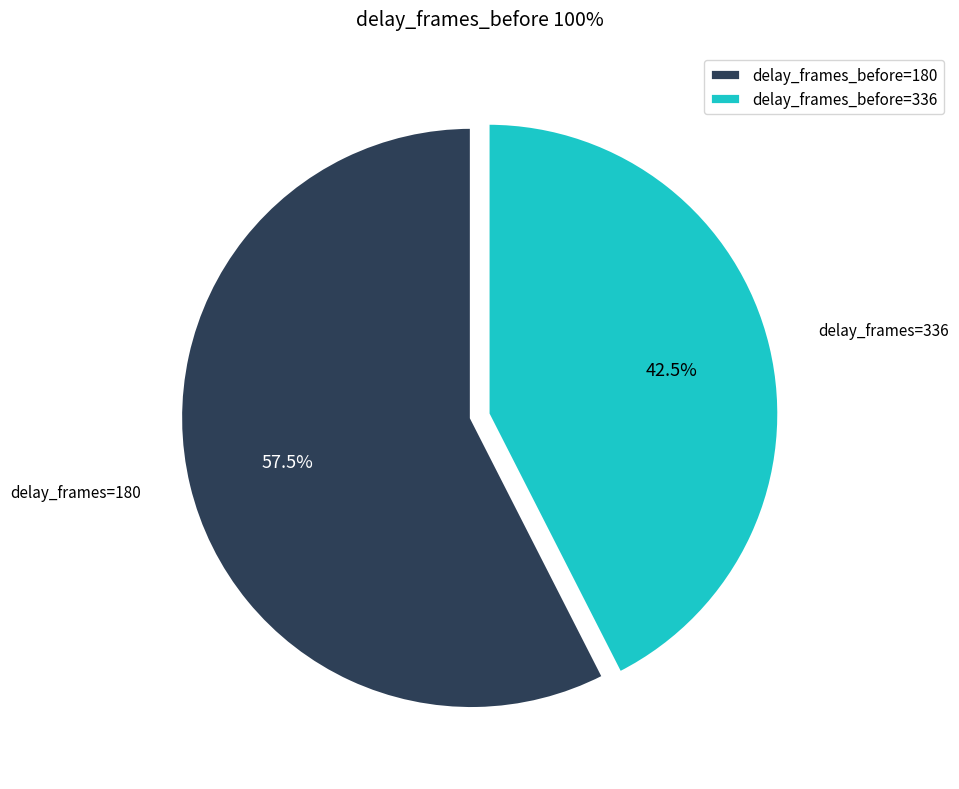

Count the number of slices in the pie.

2